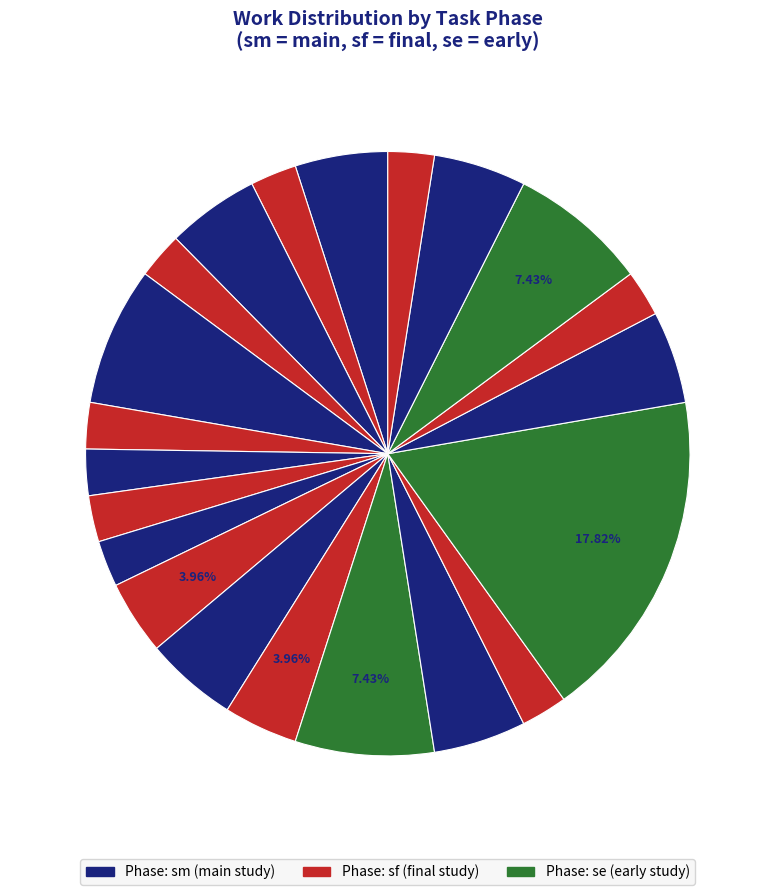

Count the number of slices in the pie.

21